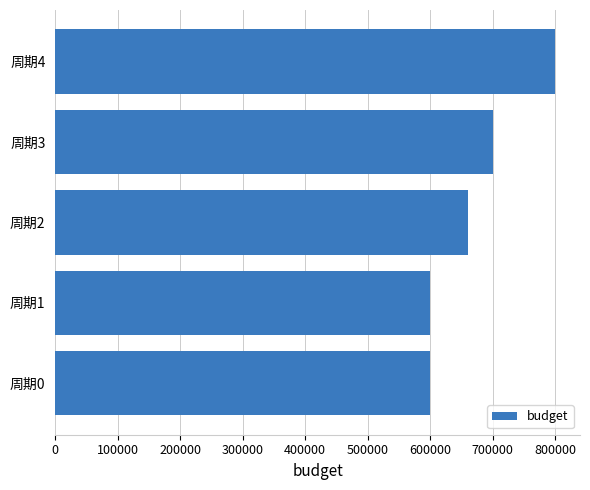

What is the difference between the values at 周期4 and 周期2?

140000